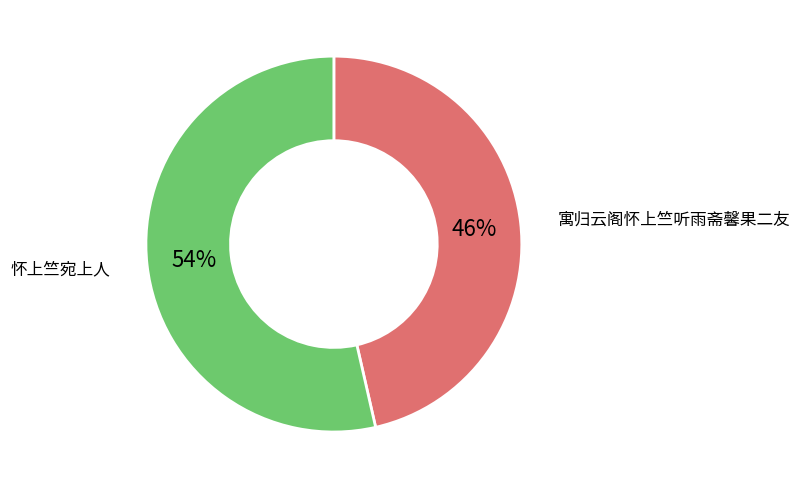

Is there any slice that represents more than half of the pie?

Yes